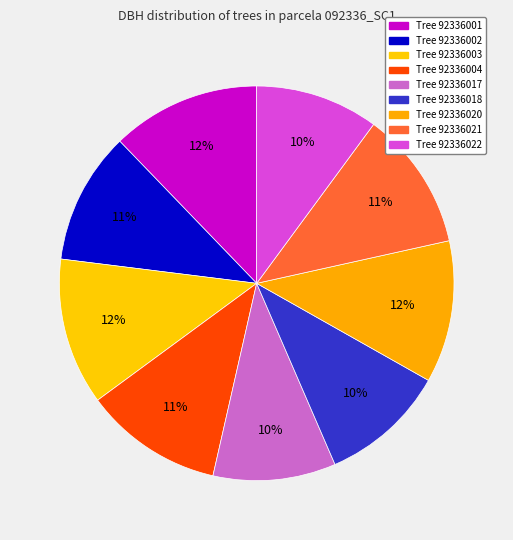

What is the largest slice in the pie chart?

92336001